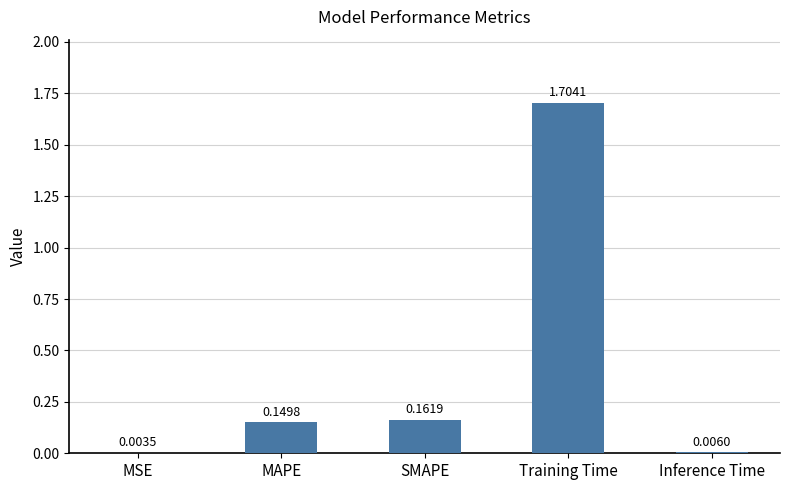

Which category has the highest value across all series?

Training Time